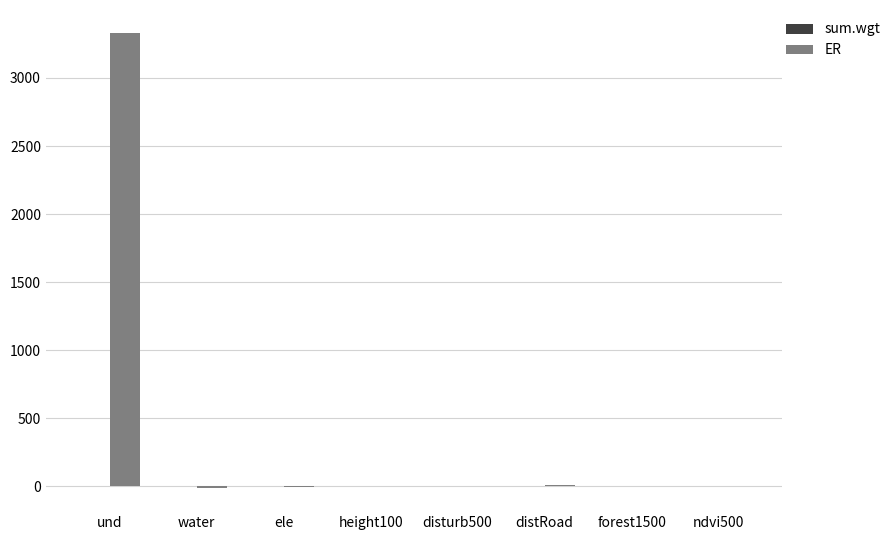

Between und and ndvi500, which series saw the biggest shift?

ER